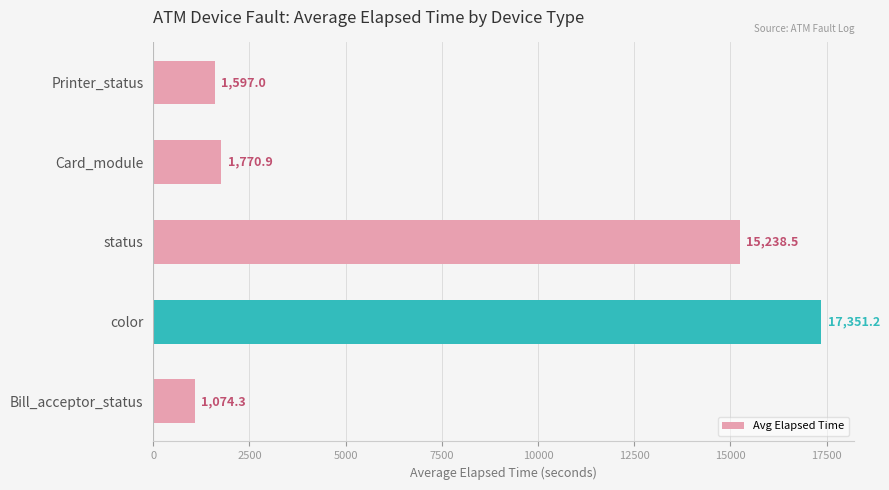

Reading bottom to top, transcribe all the data shown in this chart.

1074.3	17351.2	15238.5	1770.9	1597.0